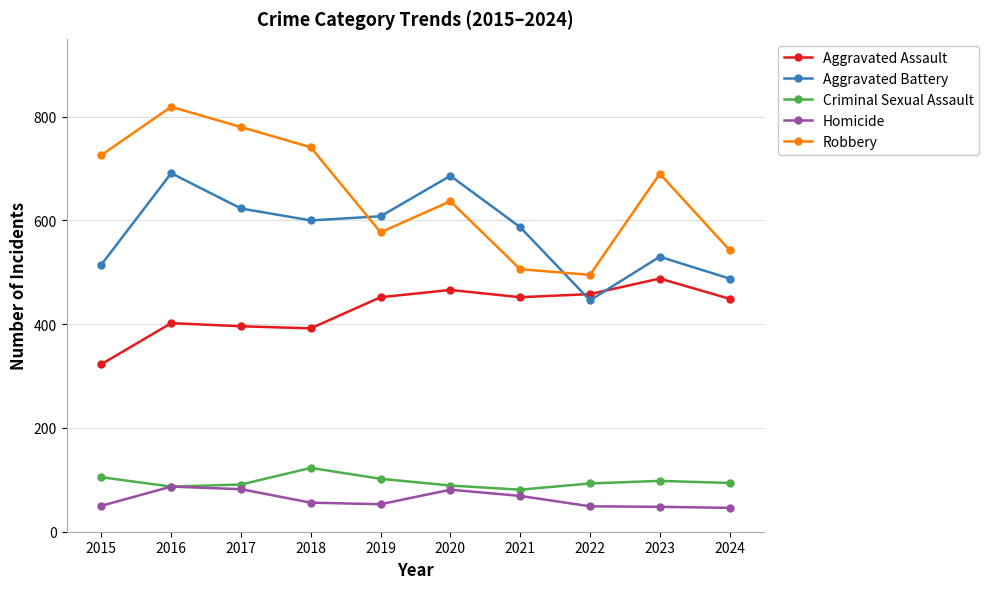

The value of Aggravated Assault at 2016 is 646. True or false?

False